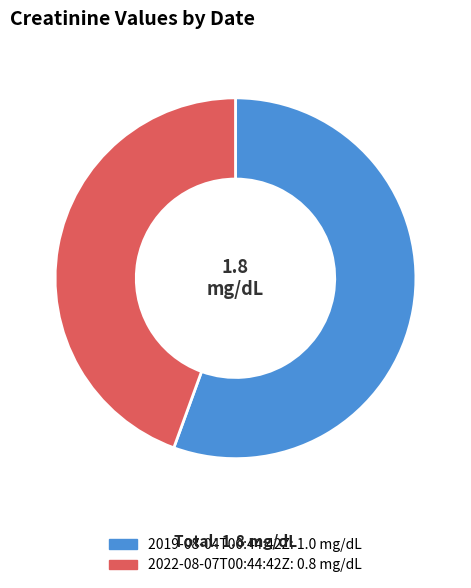

Is the sum of 2019-08-04T00:44:42Z: 1.0 mg/dL and 2022-08-07T00:44:42Z: 0.8 mg/dL greater than half?

Yes